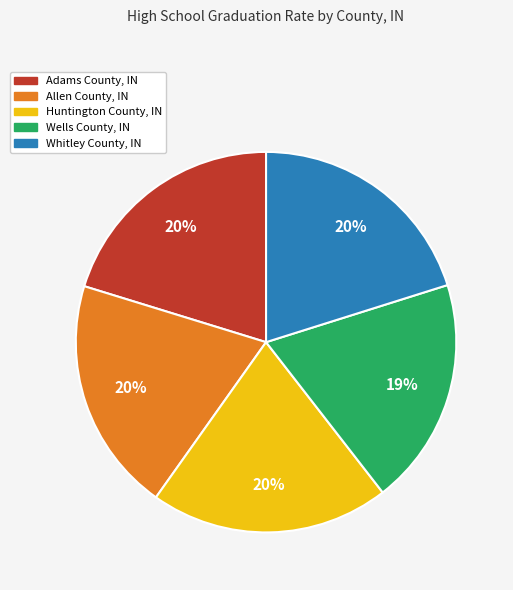

To the nearest percent, what portion does Allen County, IN represent?

20%